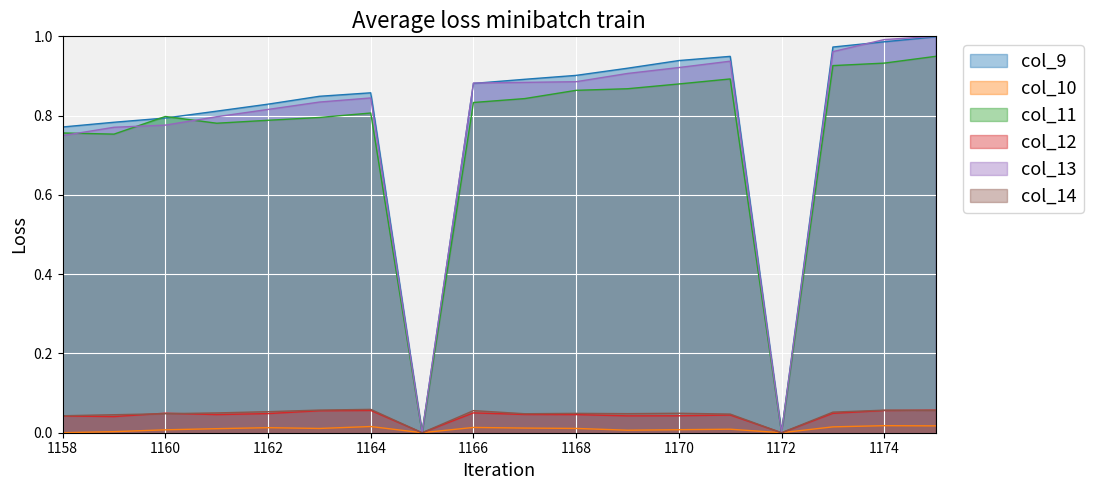

How many interior local peaks does the col_9 series have?

2